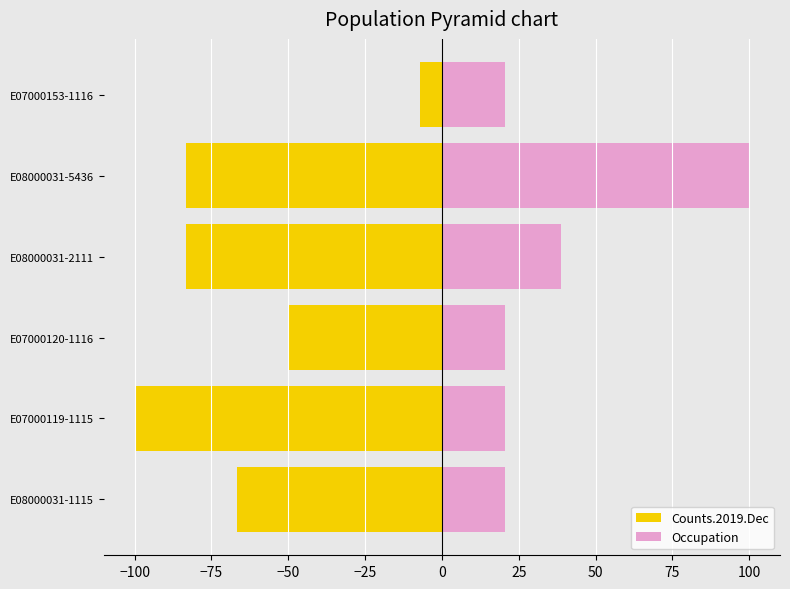

Rank the series at E08000031-1115 from lowest to highest value.

Counts.2019.Dec, Occupation